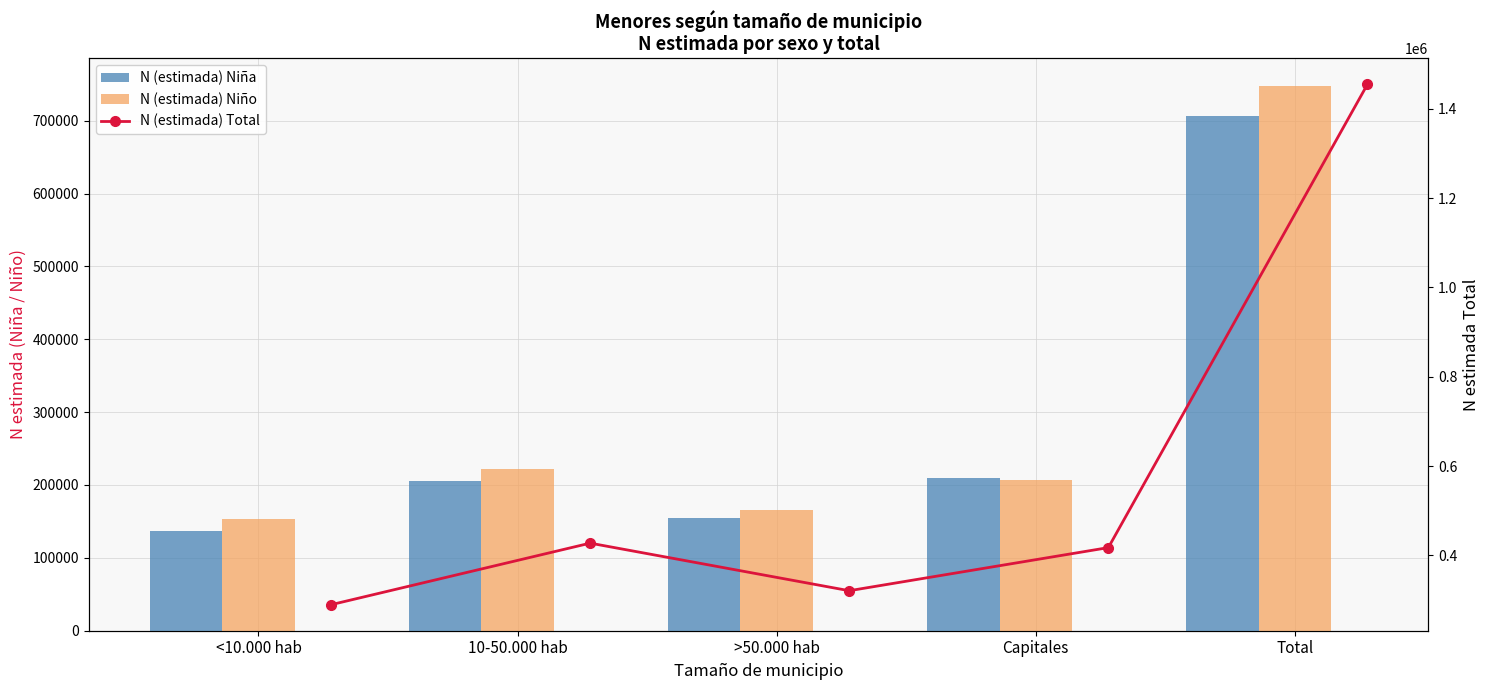

Which category has the lowest value in the N (estimada) Total series?

<10.000 hab